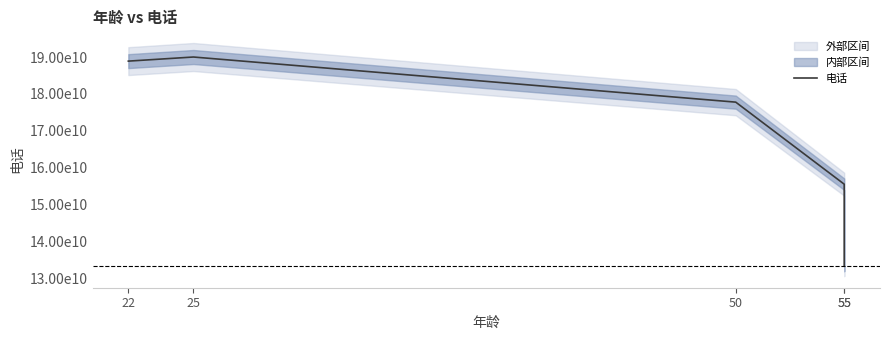

Where is the first local maximum?

25